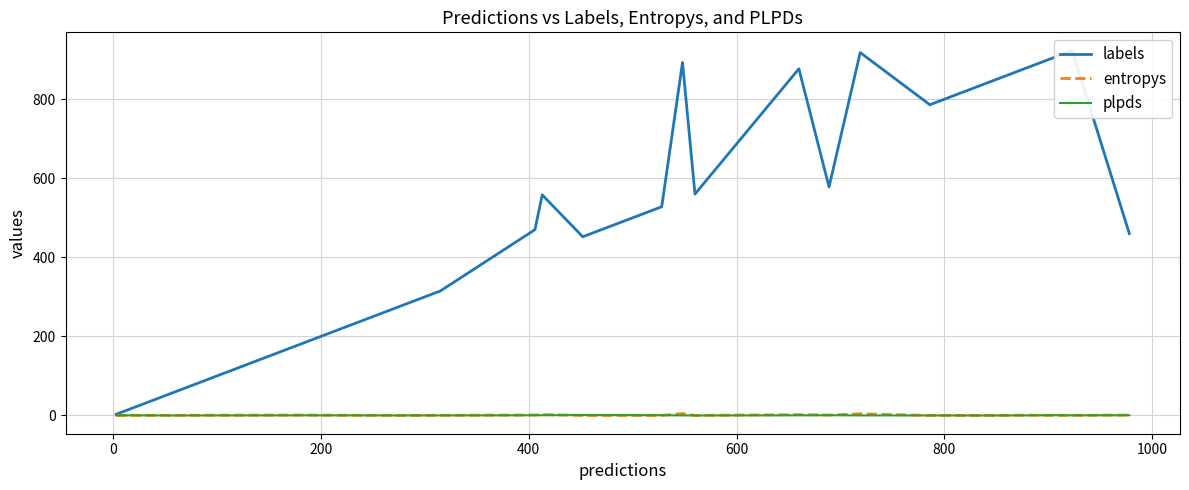

True or false: plpds has more than 0 interior local peaks.

True